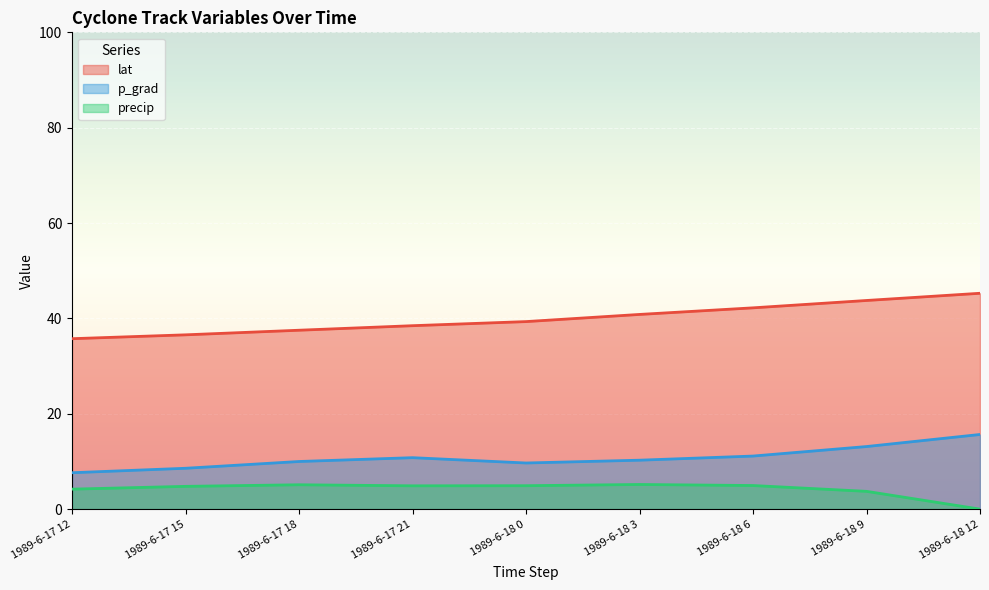

How many values in precip are above zero?

8